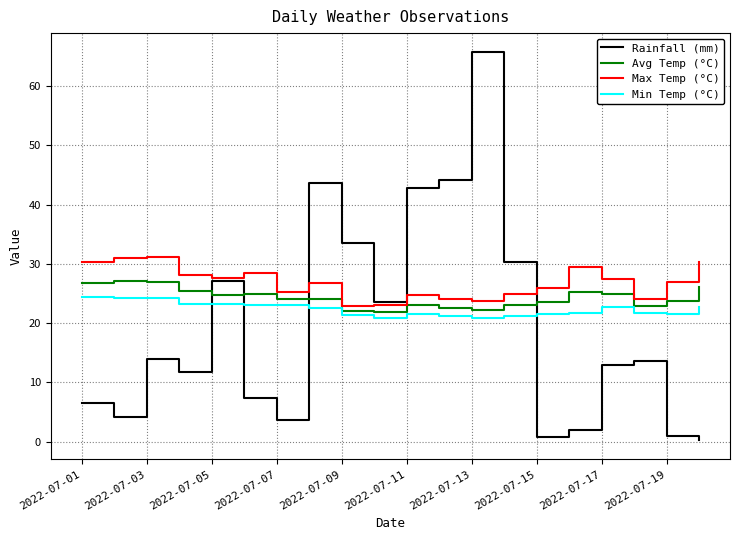

Which series has the largest range (max minus min)?

Rainfall (mm)